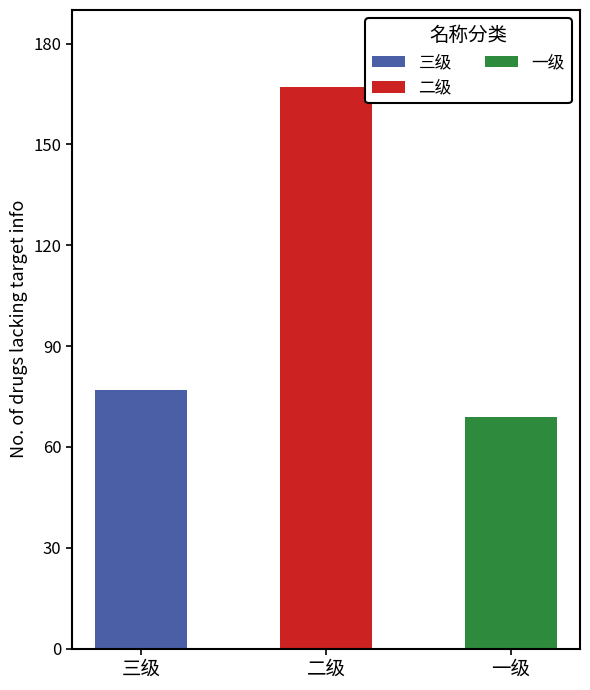

Between 三级 and 二级, which is larger?

二级